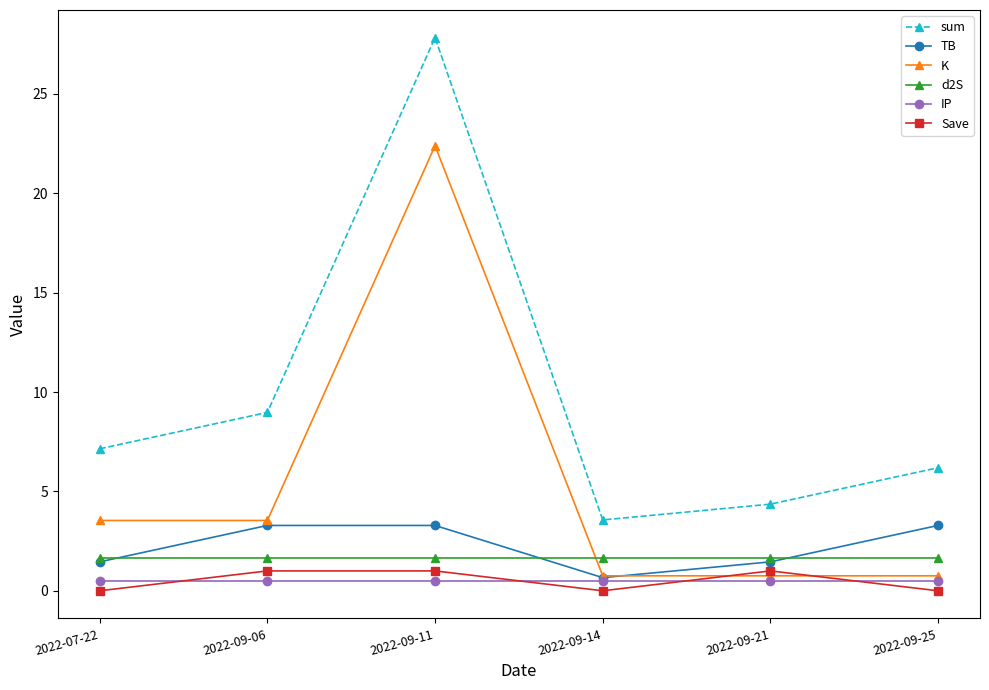

What is the average value of the IP series?

0.5